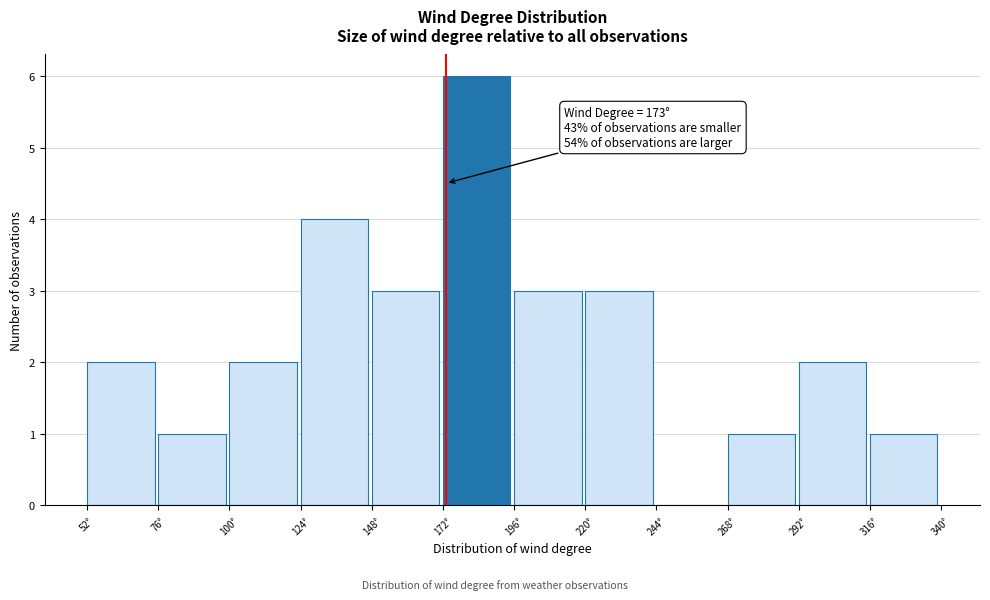

Over which range of the x-axis is the bar tallest?

172 to 196